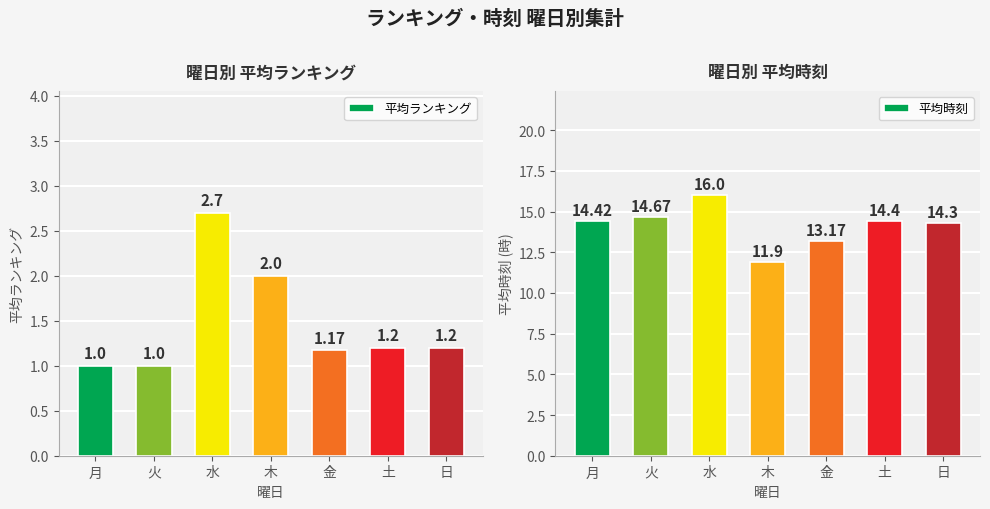

At which label is 平均時刻 closest to 13?

金